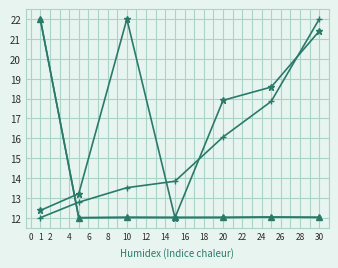

What is the maximum value shown in the chart?

22.0